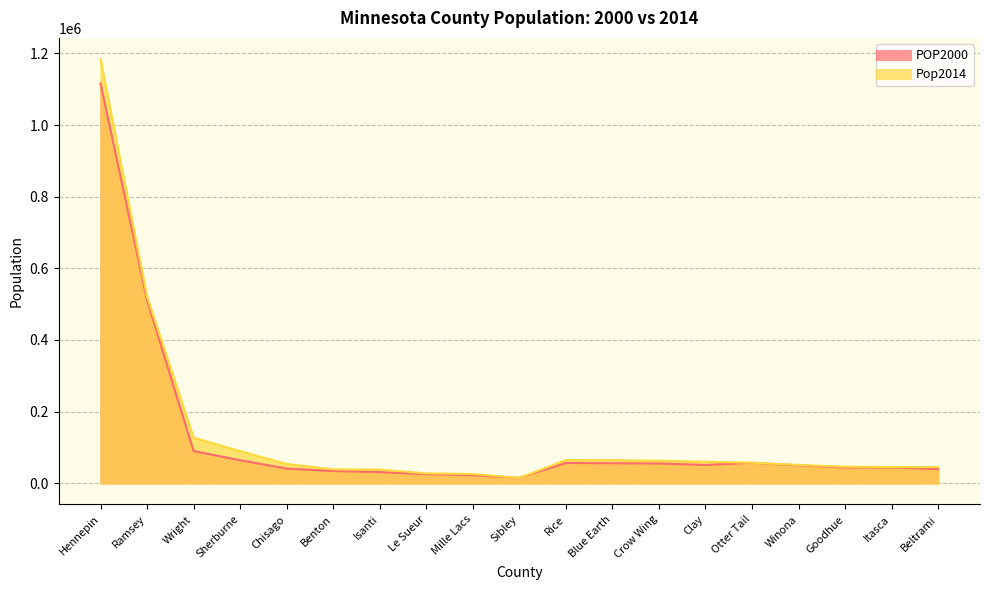

Is the value of POP2000 at Hennepin greater than the value of Pop2014 at Sibley?

Yes